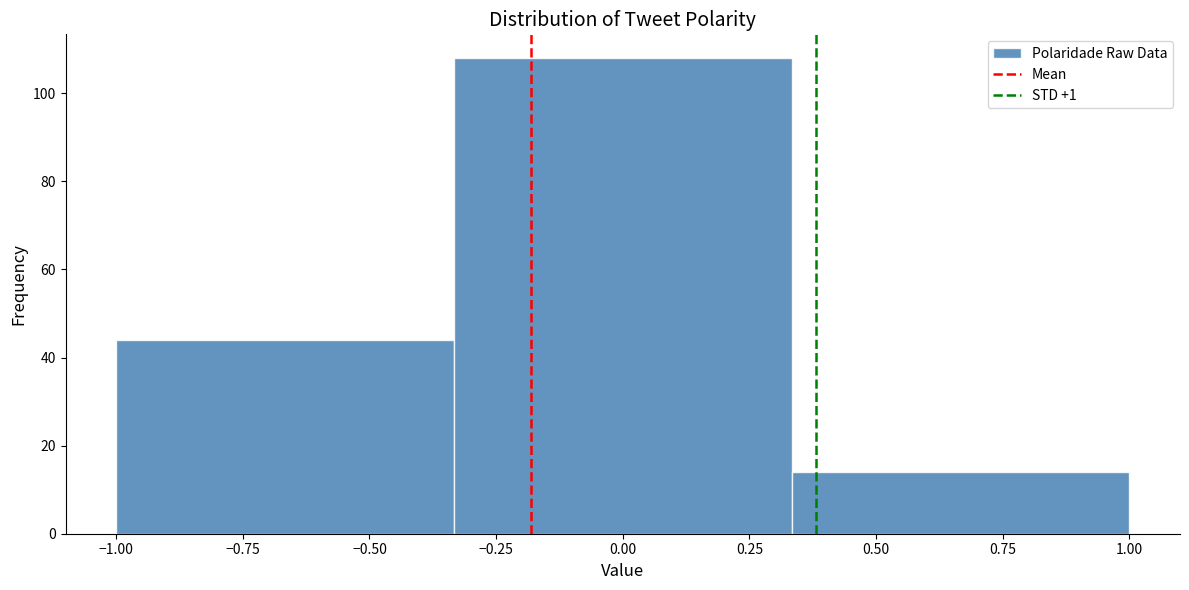

What is the height of the bar covering 0.35 to 1.00 on the x-axis? Neither the bar edges nor the heights are printed on the chart, so give them approximately, as read against the axes.

14